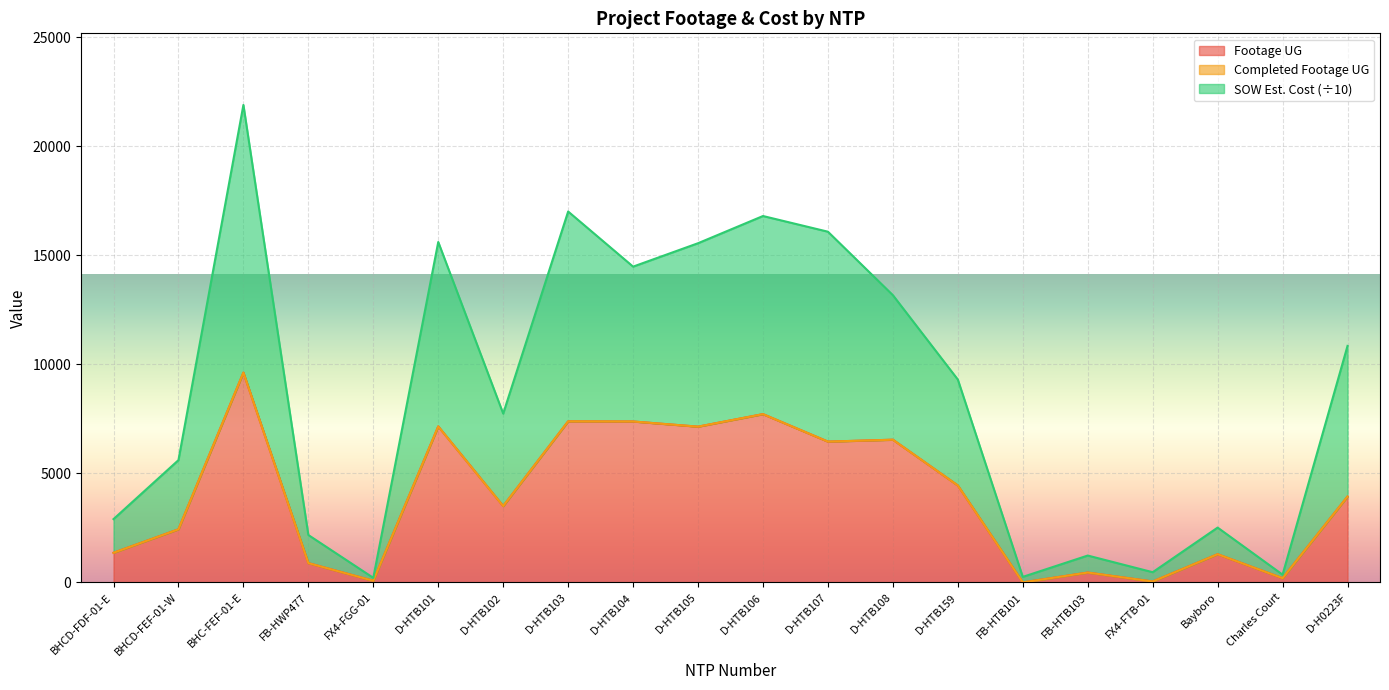

Does the chart display data point markers on the line(s)?

No